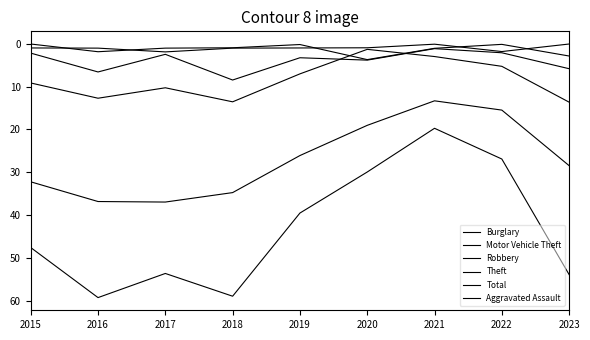

What is the value of the Aggravated Assault point at the 8th from the left?

1.8